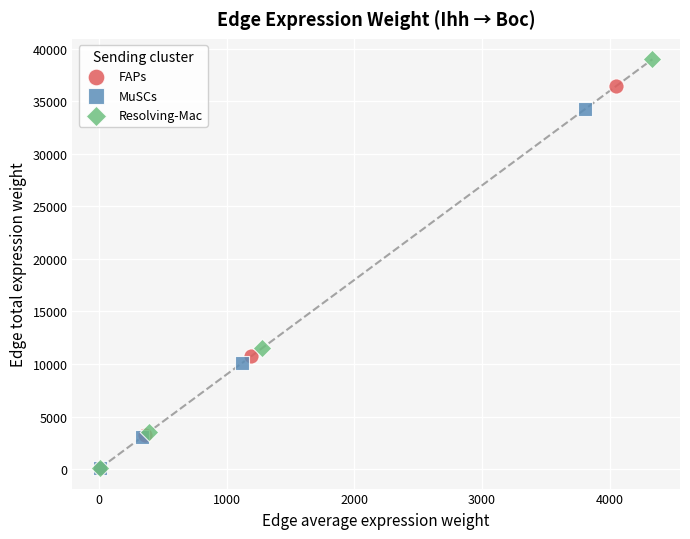

Which series contains the highest Y value?

Resolving-Mac